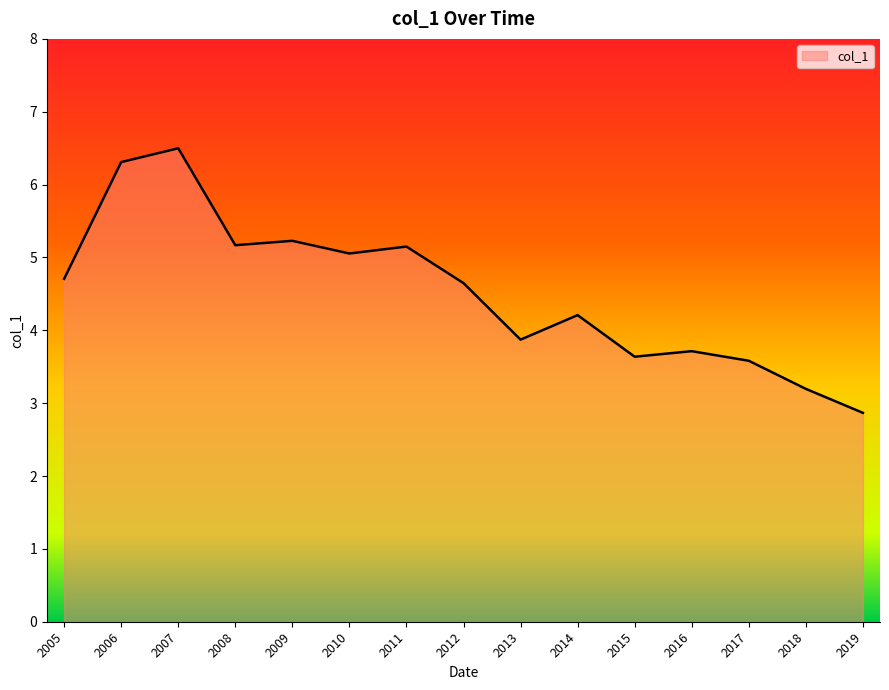

Does the chart have visible grid lines?

No